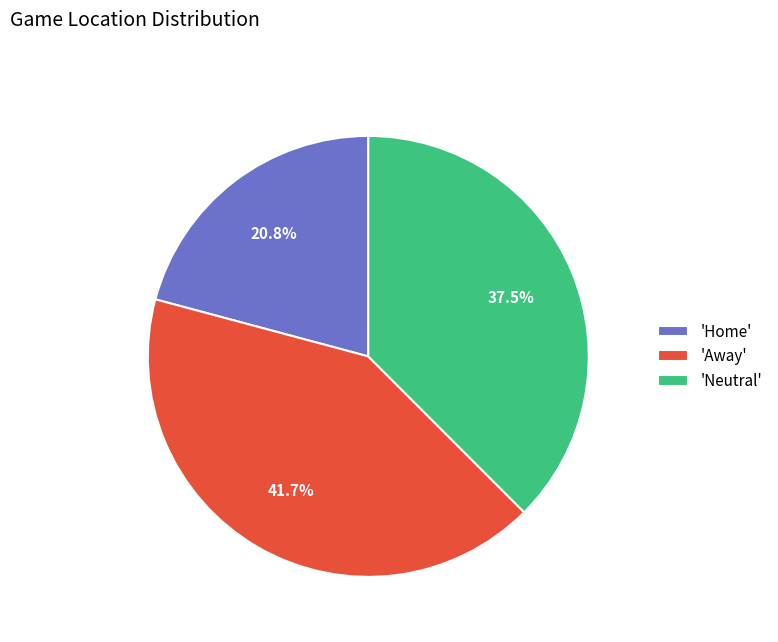

Is there any slice that represents more than half of the pie?

No